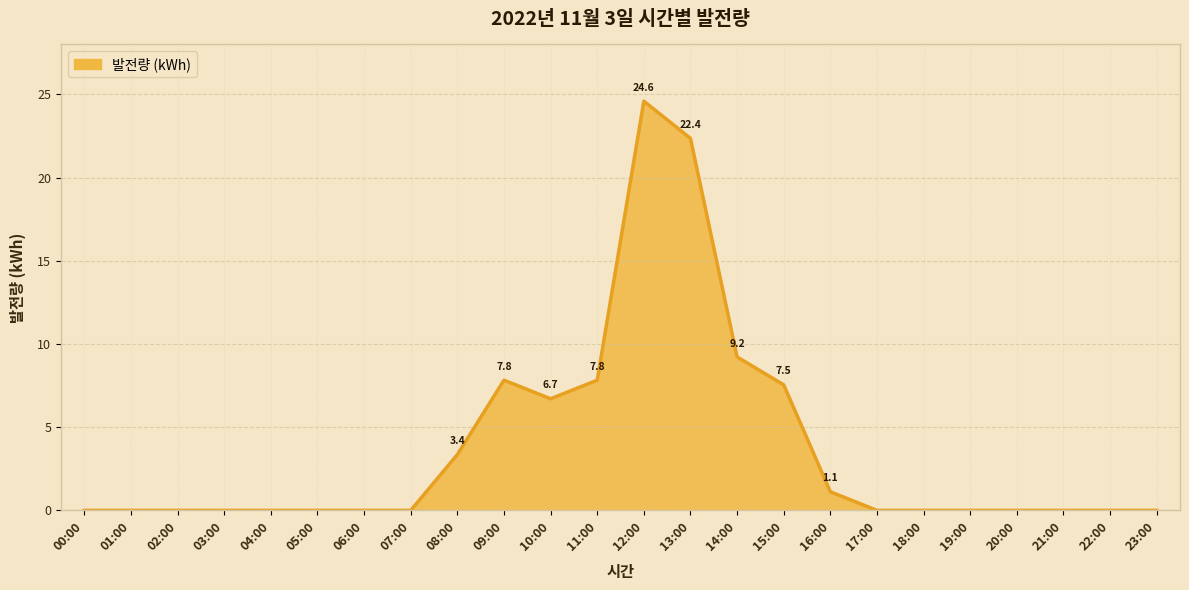

At which label is the value closest to 12?

14:00